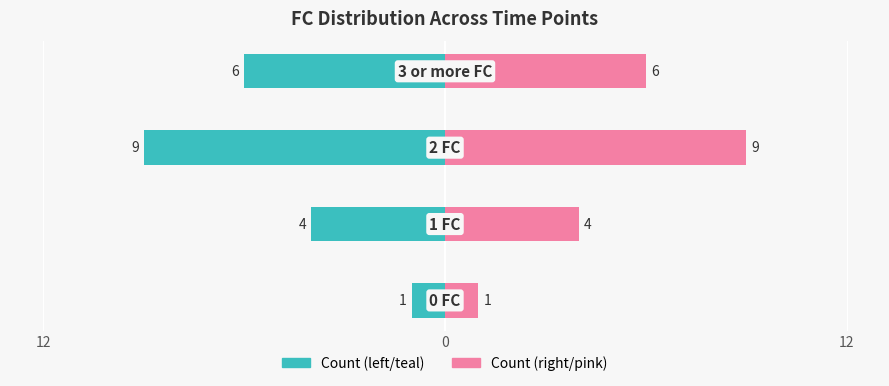

List the series in order of their peak value, highest first.

Count (right), Count (left)